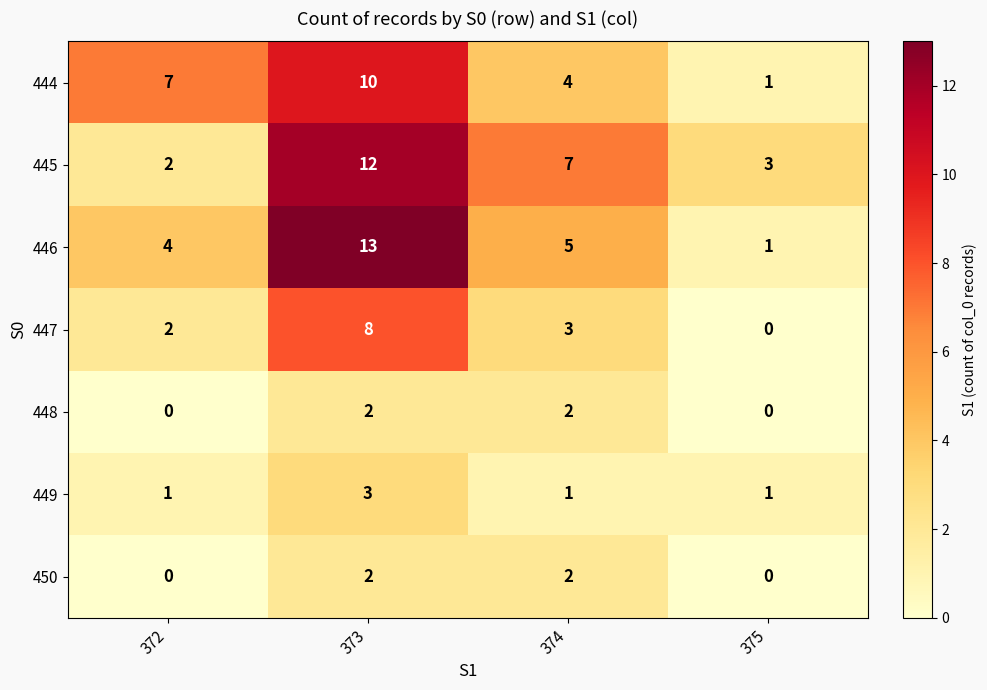

What is the difference between the 444 values at 373 and 374?

6